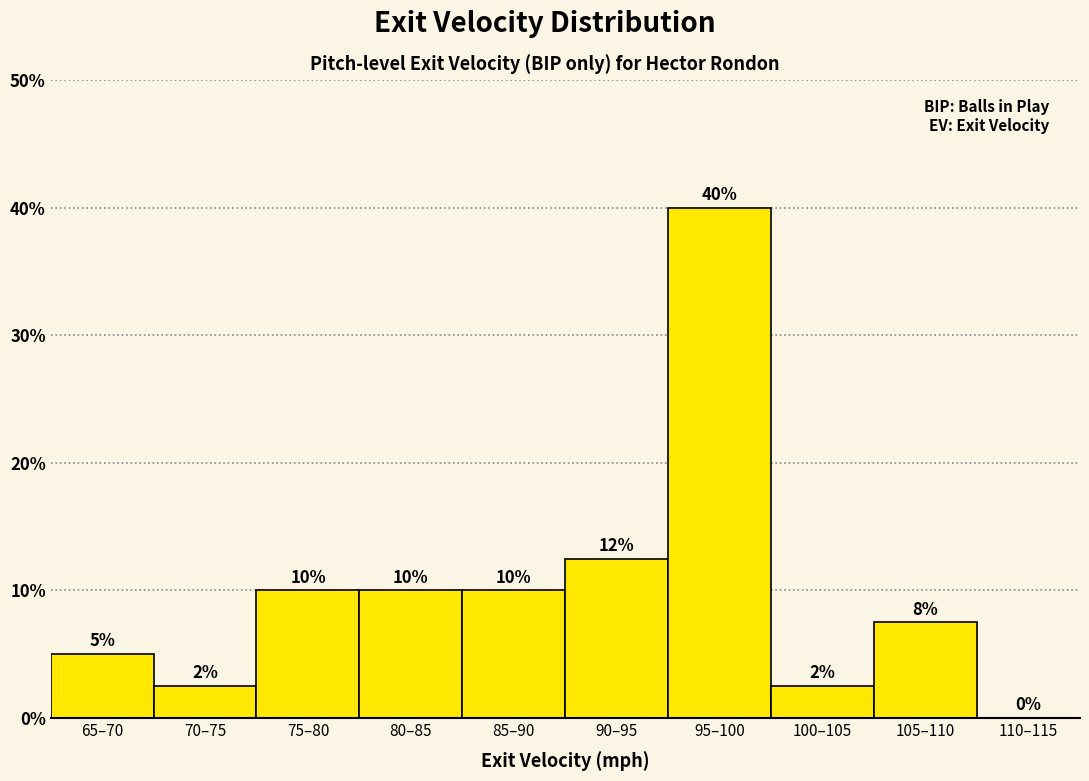

Between 95–100 and 70–75, which is larger?

95–100